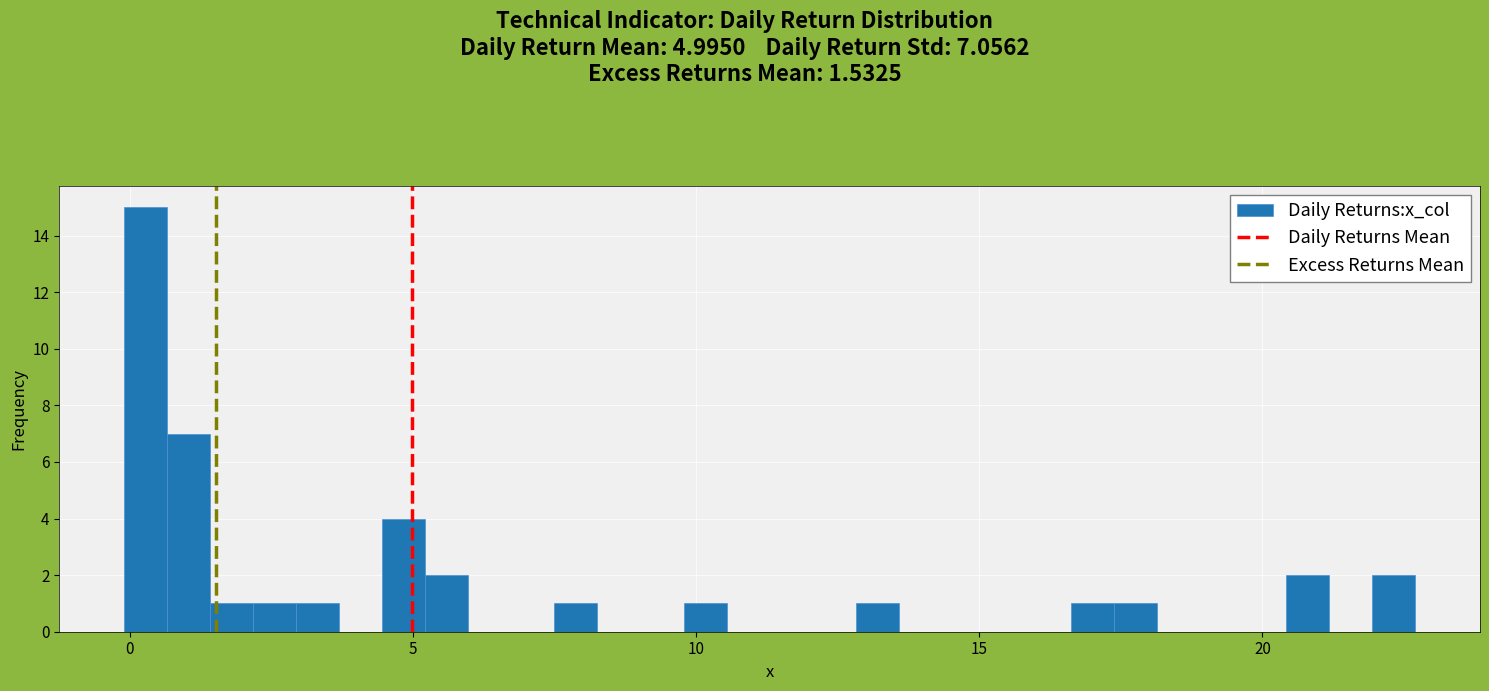

Around what value on the x-axis is the tallest bar? Give the approximate position of its centre, as read against the axis.

0.5